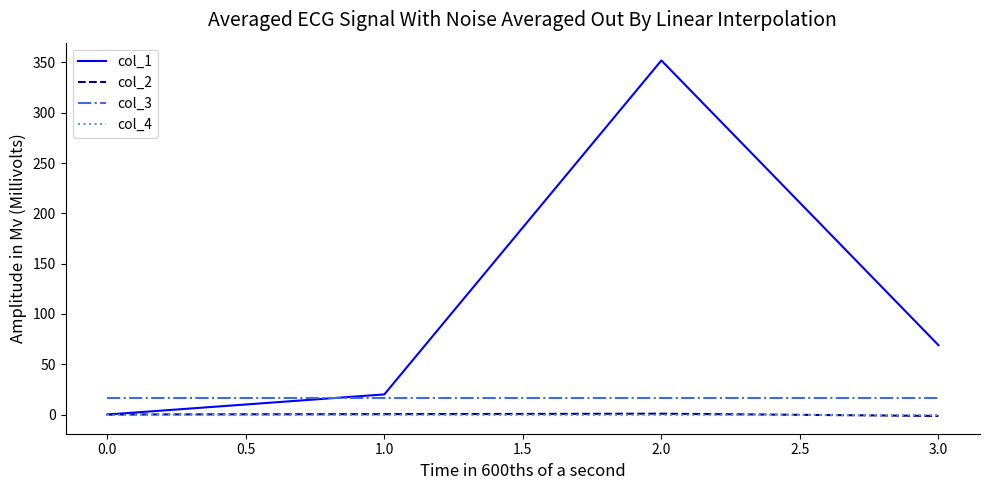

Count the number of categories in the chart.

4